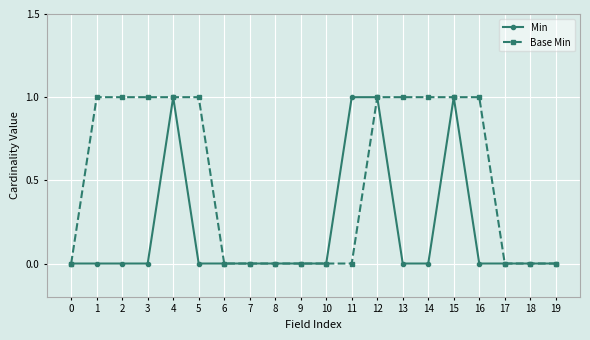

How many categories are shown in the chart?

20